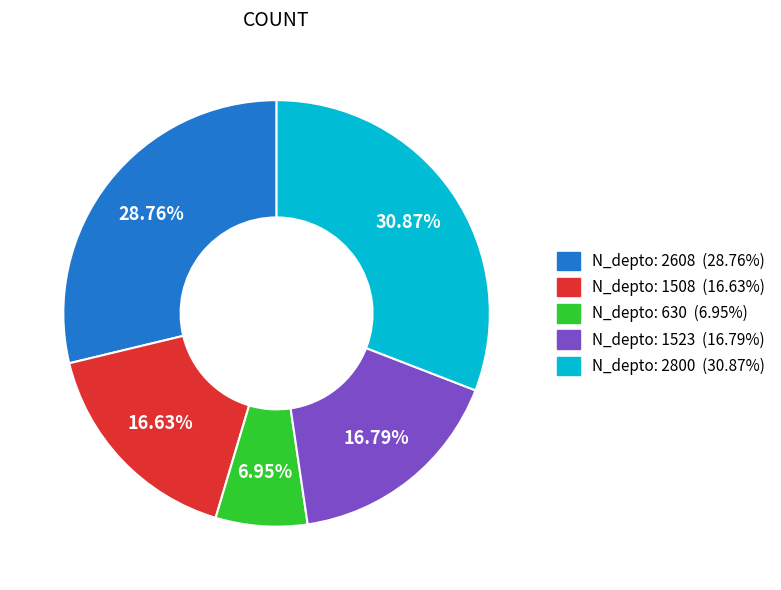

How many slices are in this pie chart?

5